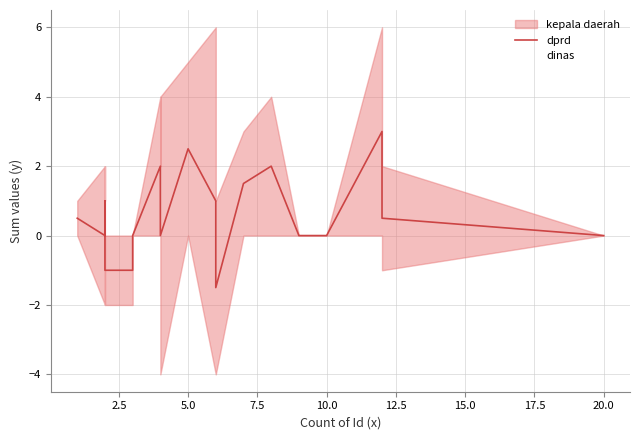

How many lines are shown in the chart?

1